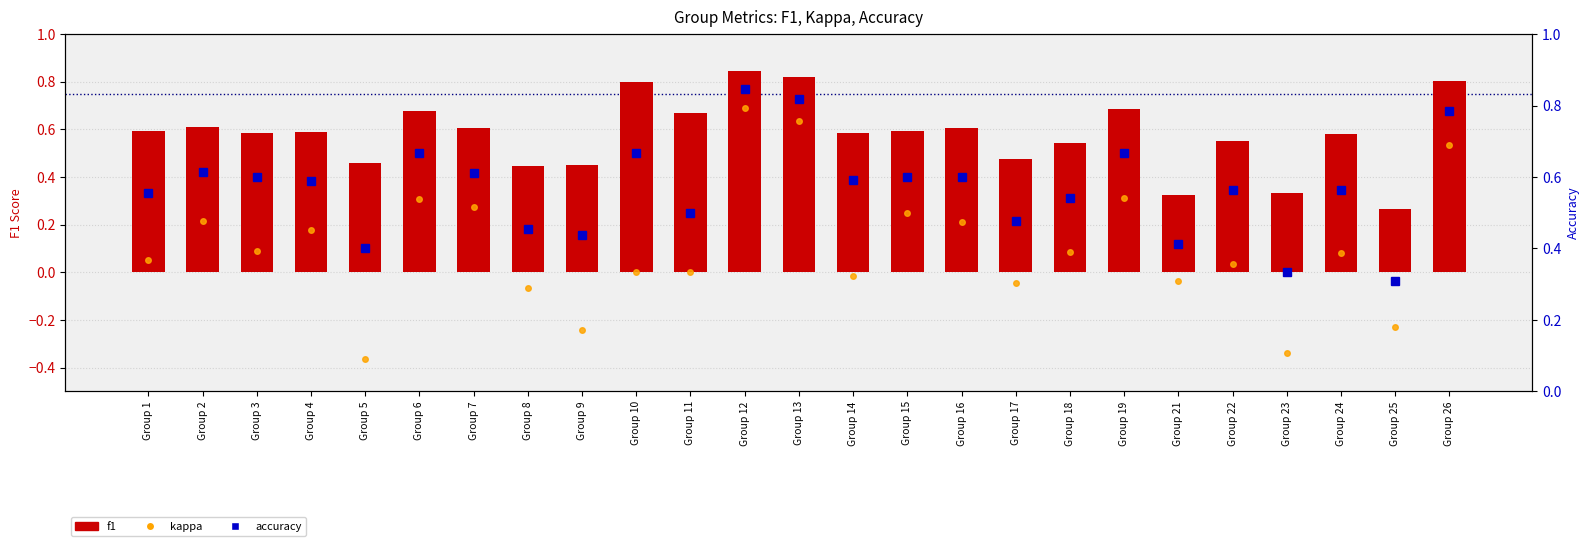

Between Group 9 and Group 3, which is larger?

Group 3